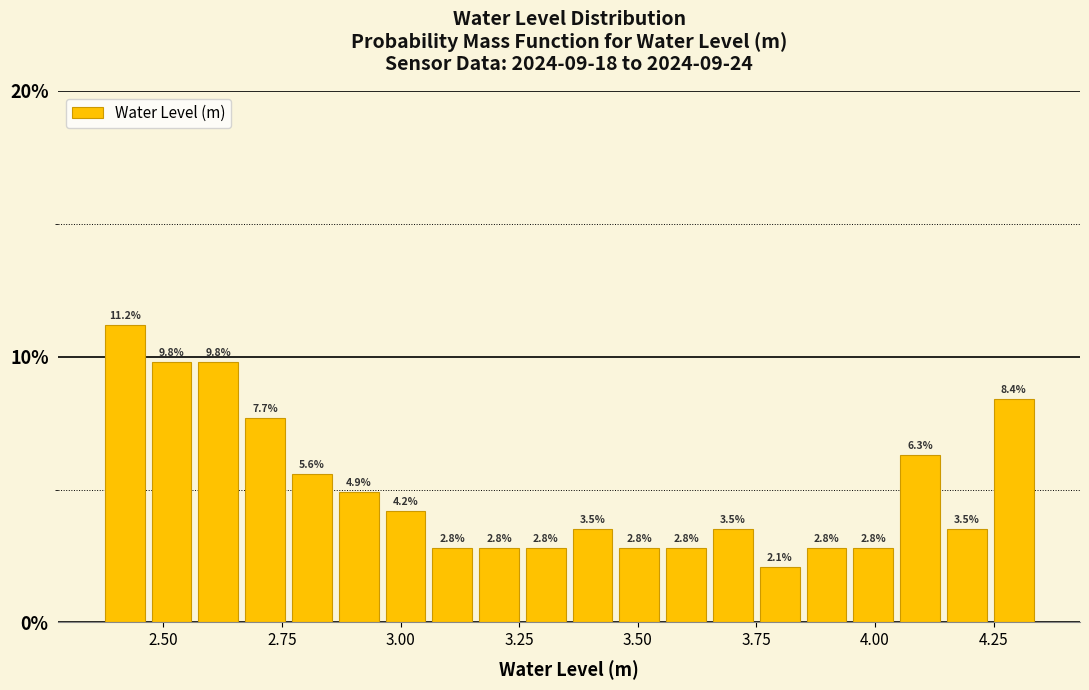

Read against the x-axis, roughly where is the centre of the tallest bar?

2.40